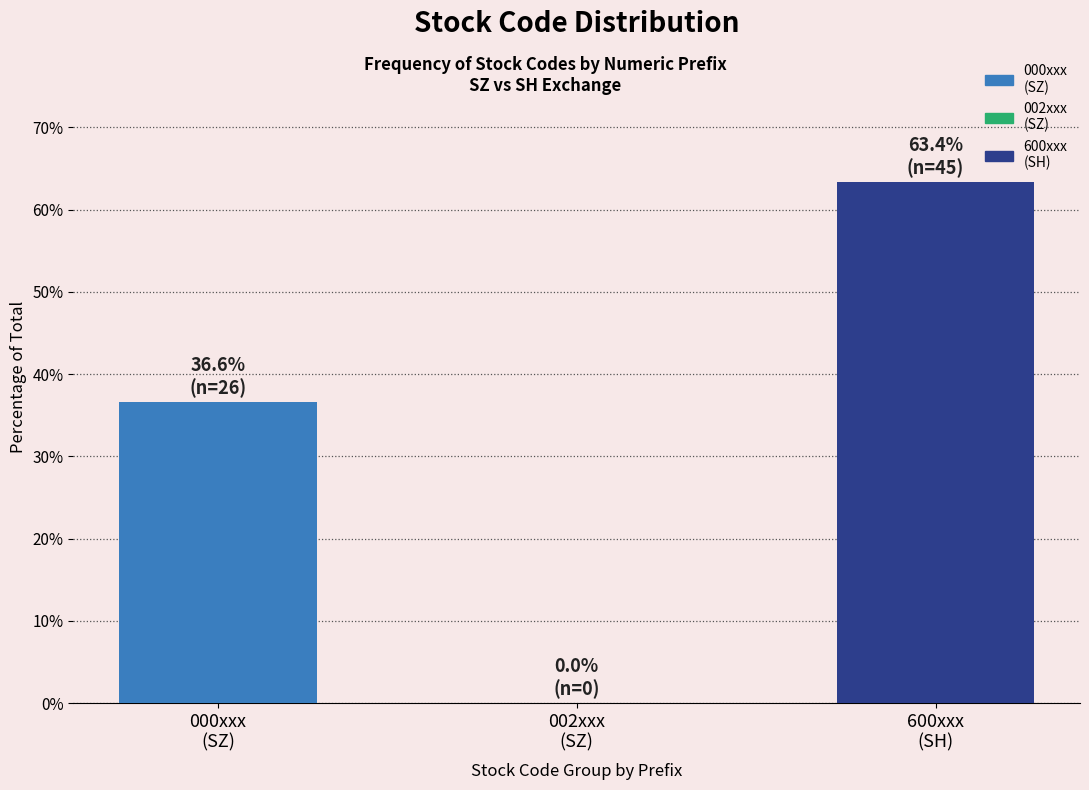

What is the greatest value displayed?

63.4